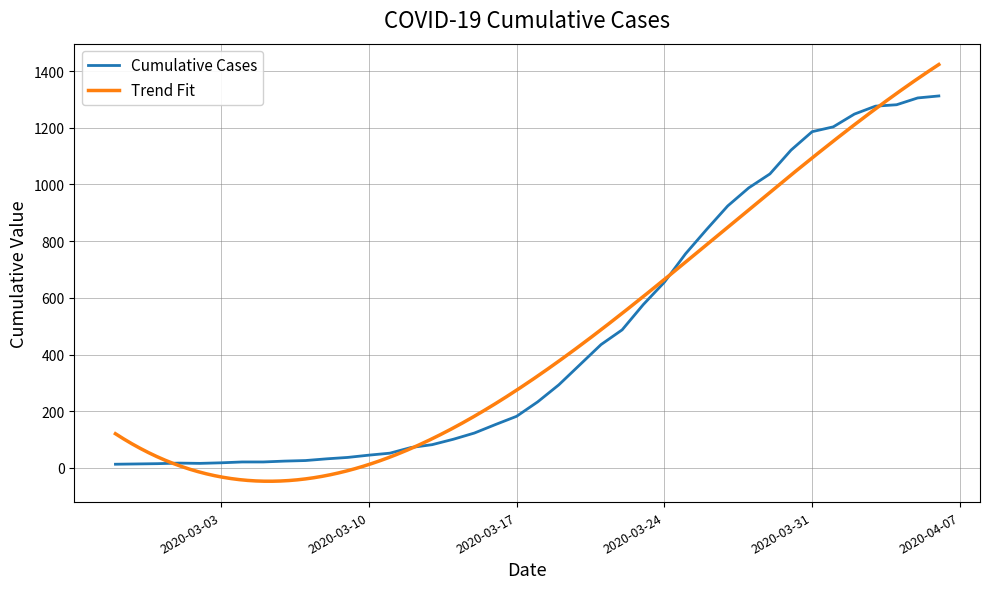

At which category does the data reach its first local valley?

2020-03-02